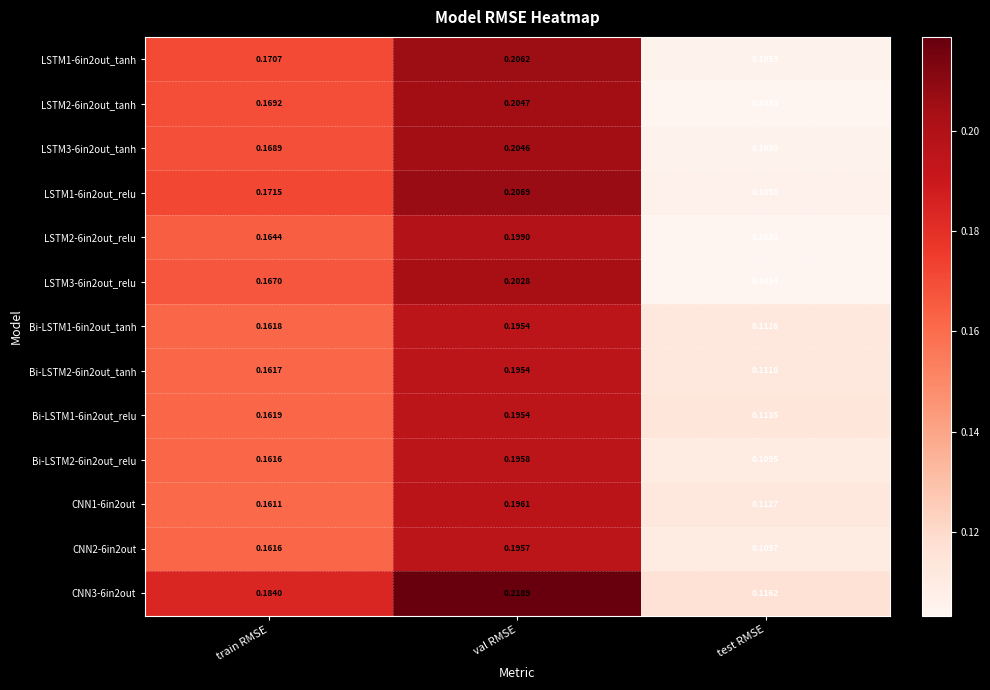

At how many categories does at least one series exceed 0?

3